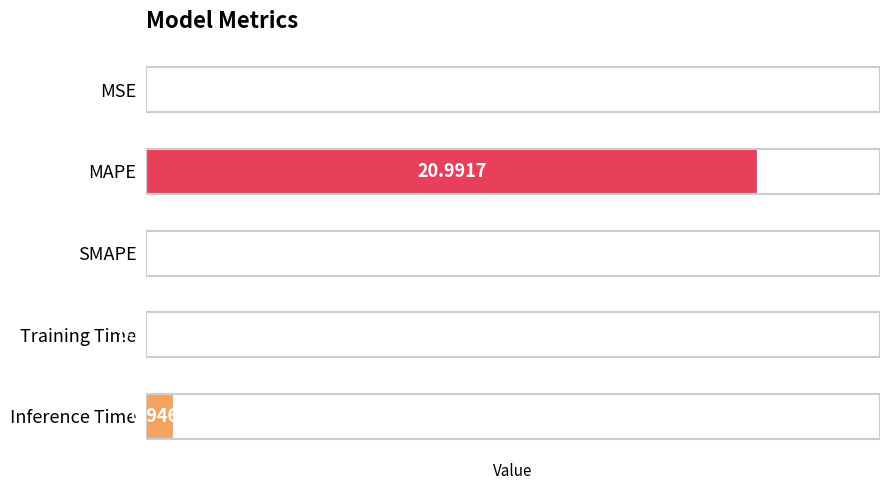

Are the bars horizontal?

Yes